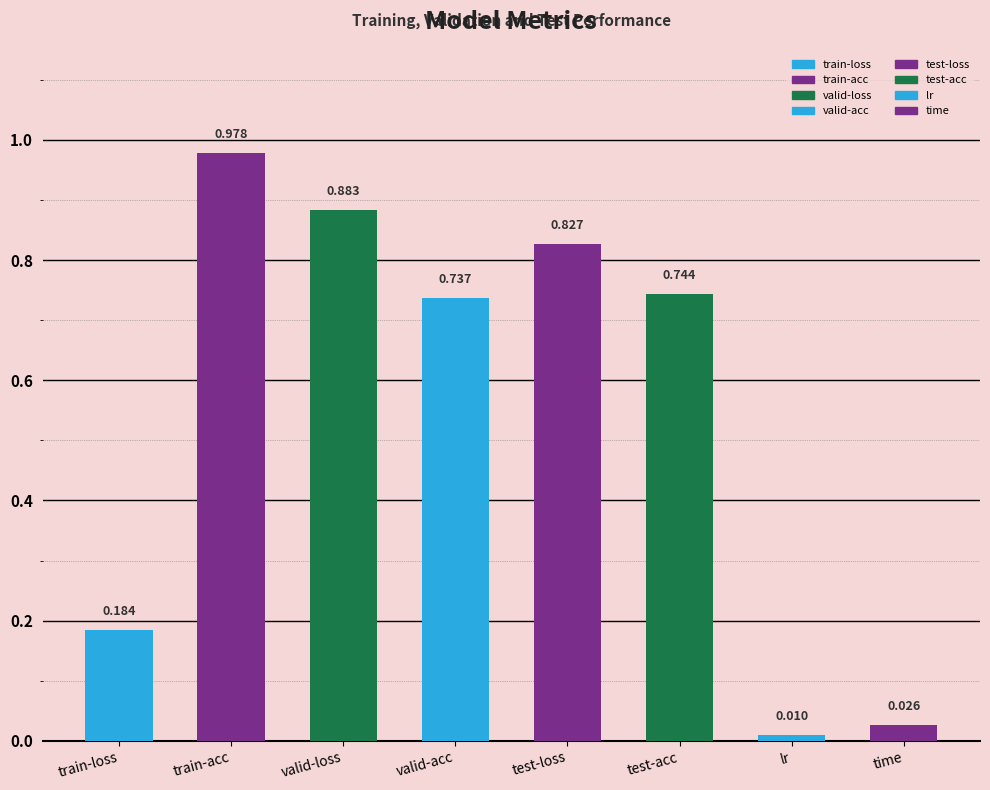

What is the difference between the values at lr and train-acc?

1.0